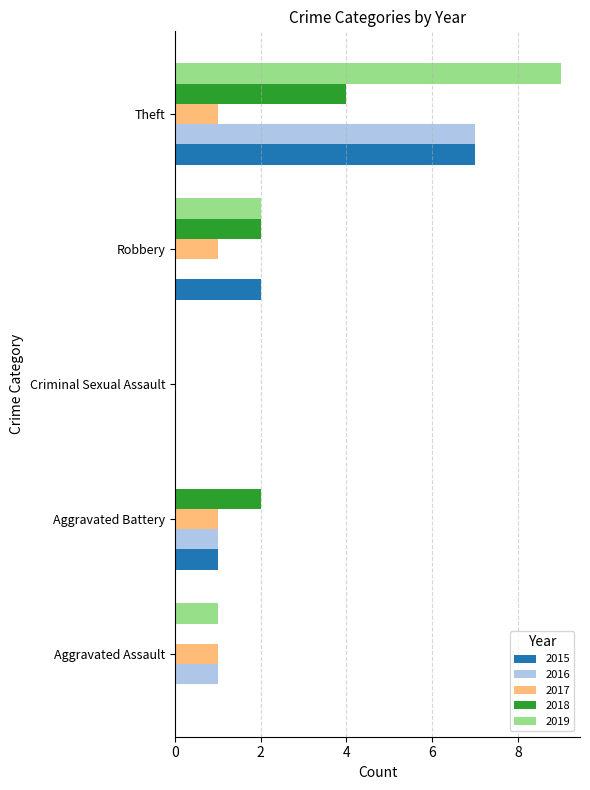

What is the maximum value shown in the chart?

9